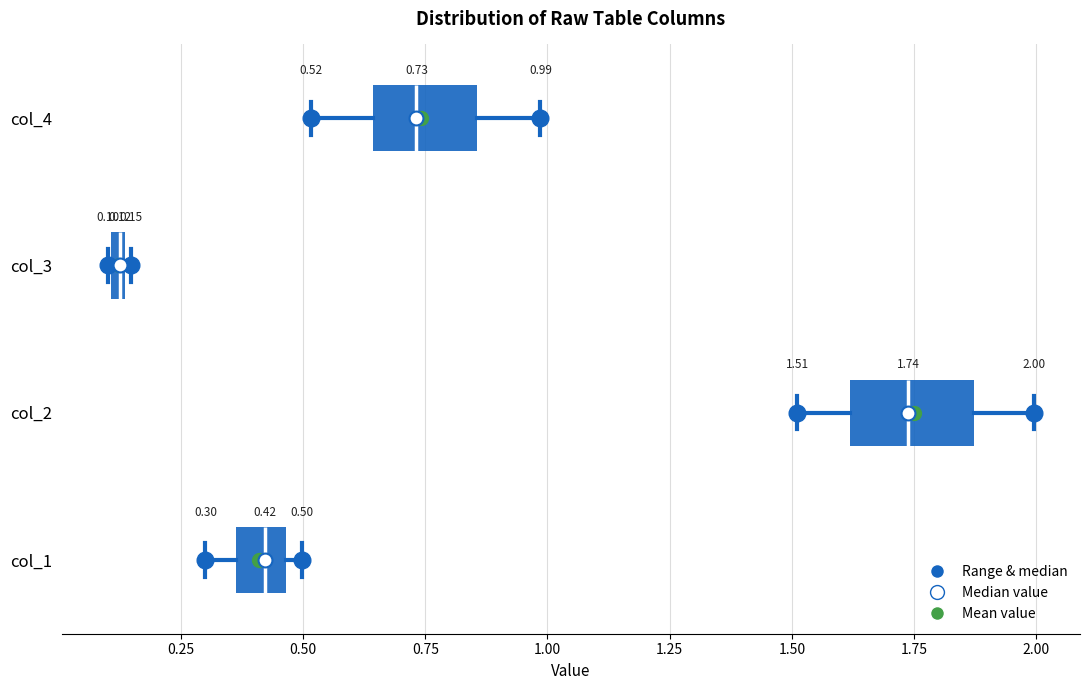

Which box has the furthest to the left median line?

col_3